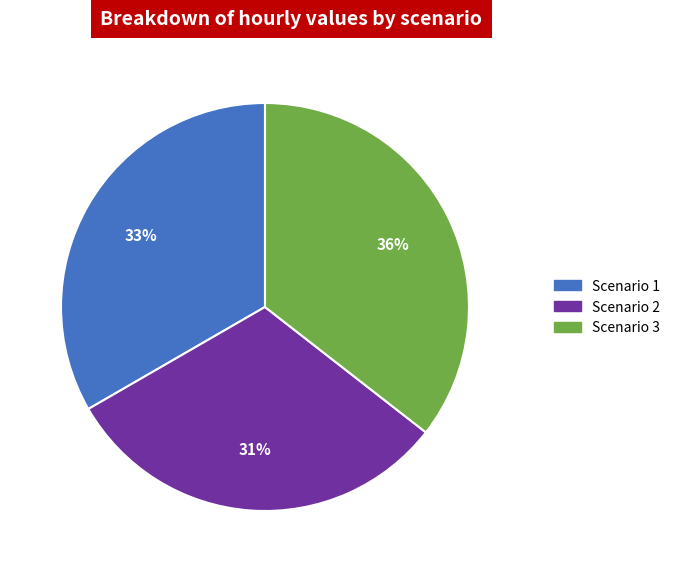

To the nearest percent, what percentage of the pie is Scenario 2?

31%